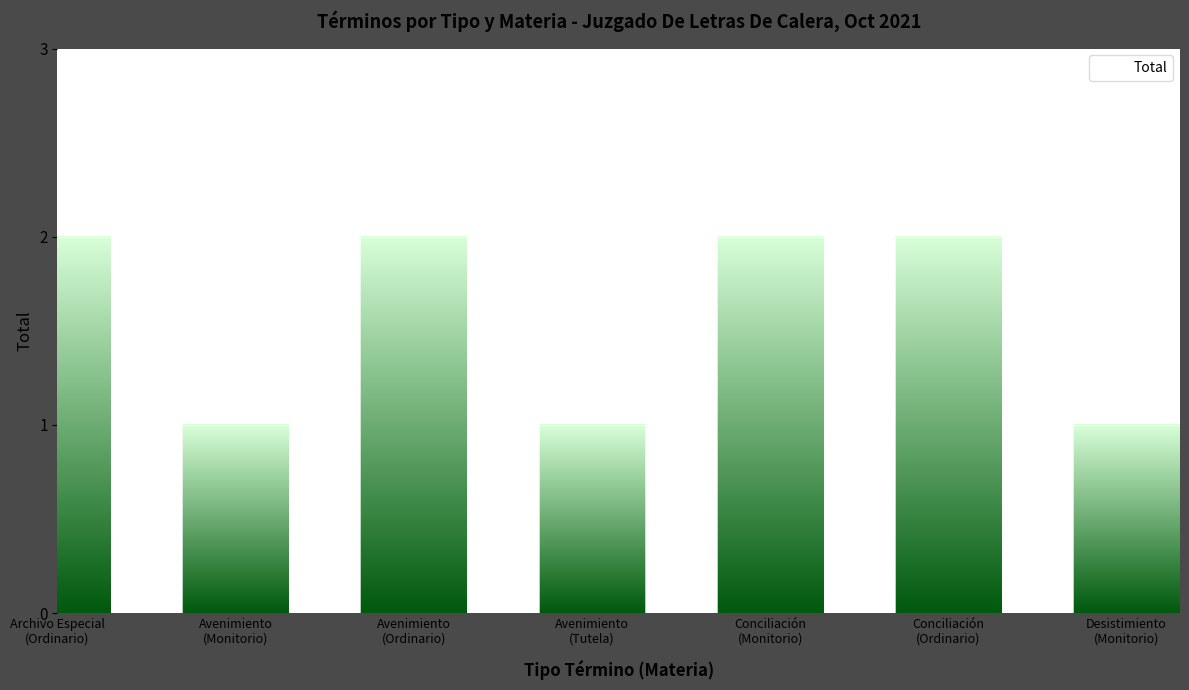

List the labels in order of value, largest first.

Archivo Especial
(Ordinario), Avenimiento
(Ordinario), Conciliación
(Monitorio), Conciliación
(Ordinario), Avenimiento
(Monitorio), Avenimiento
(Tutela), Desistimiento
(Monitorio)